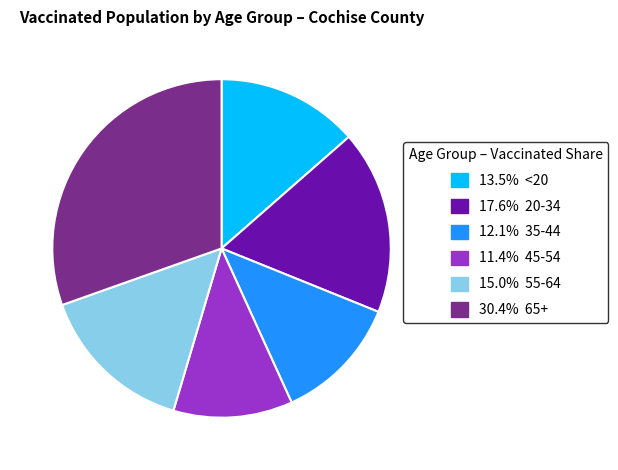

Is the sum of 15.0% 55-64 and 11.4% 45-54 greater than half?

No